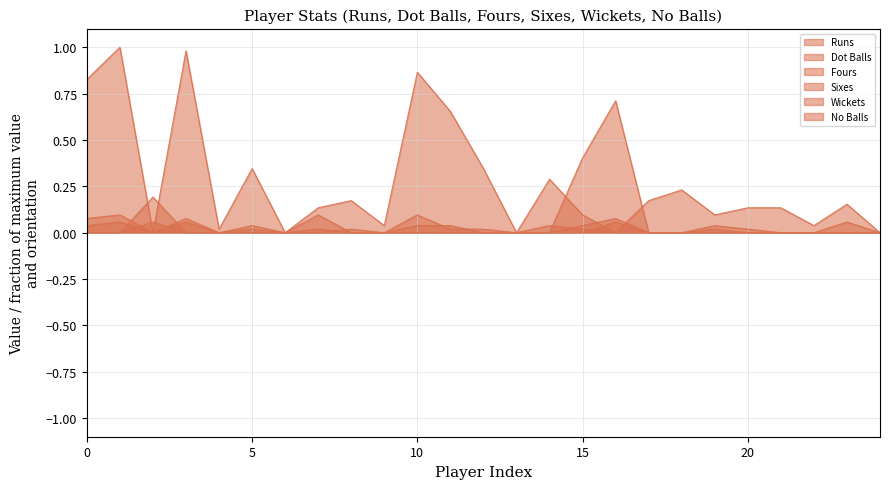

How many lines are shown in the chart?

6